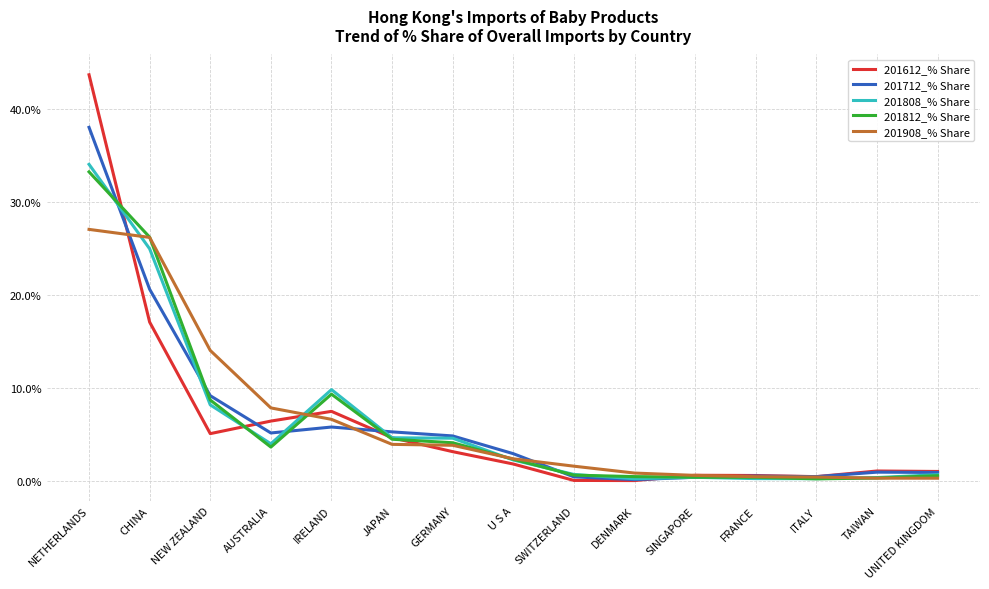

What position from the left is JAPAN?

6